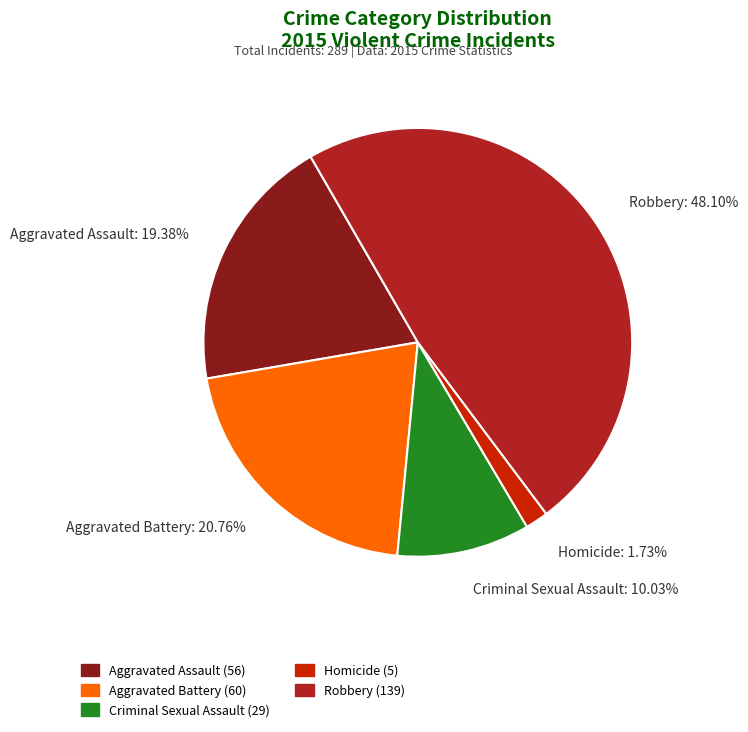

Which category has the biggest portion of the pie?

Robbery